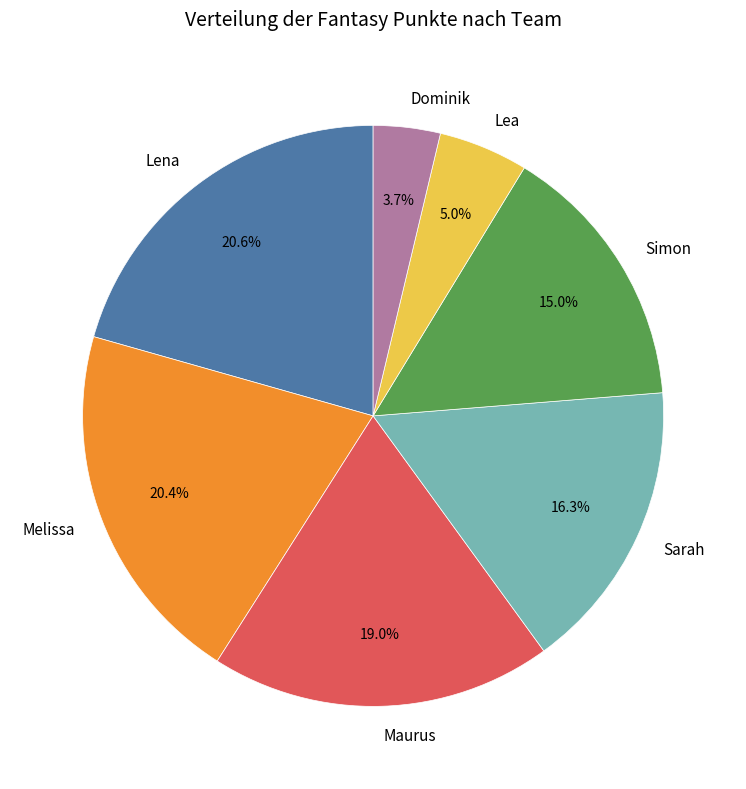

Which has a higher value, Melissa or Dominik?

Melissa